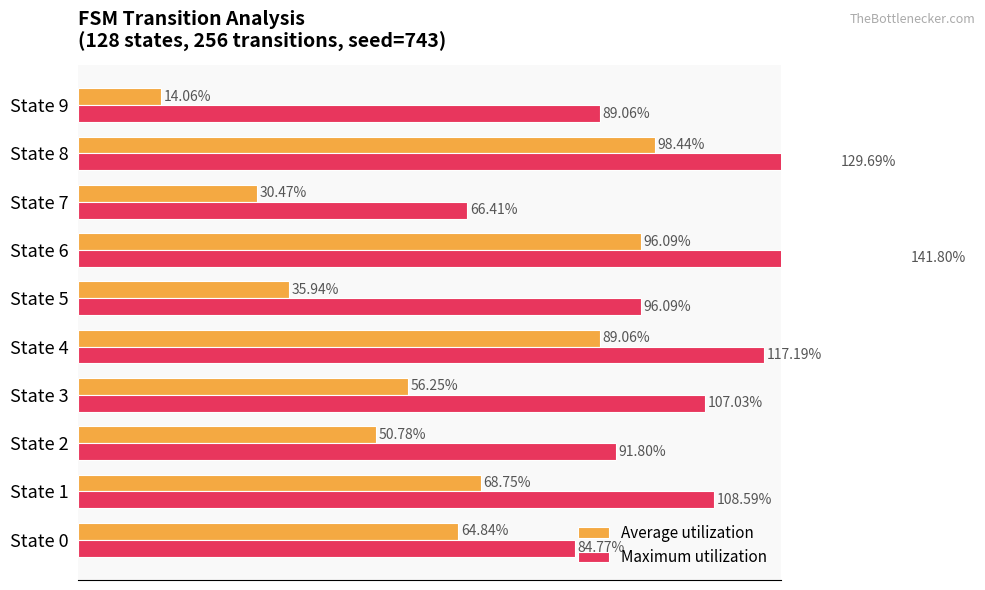

Count the number of categories in the chart.

10